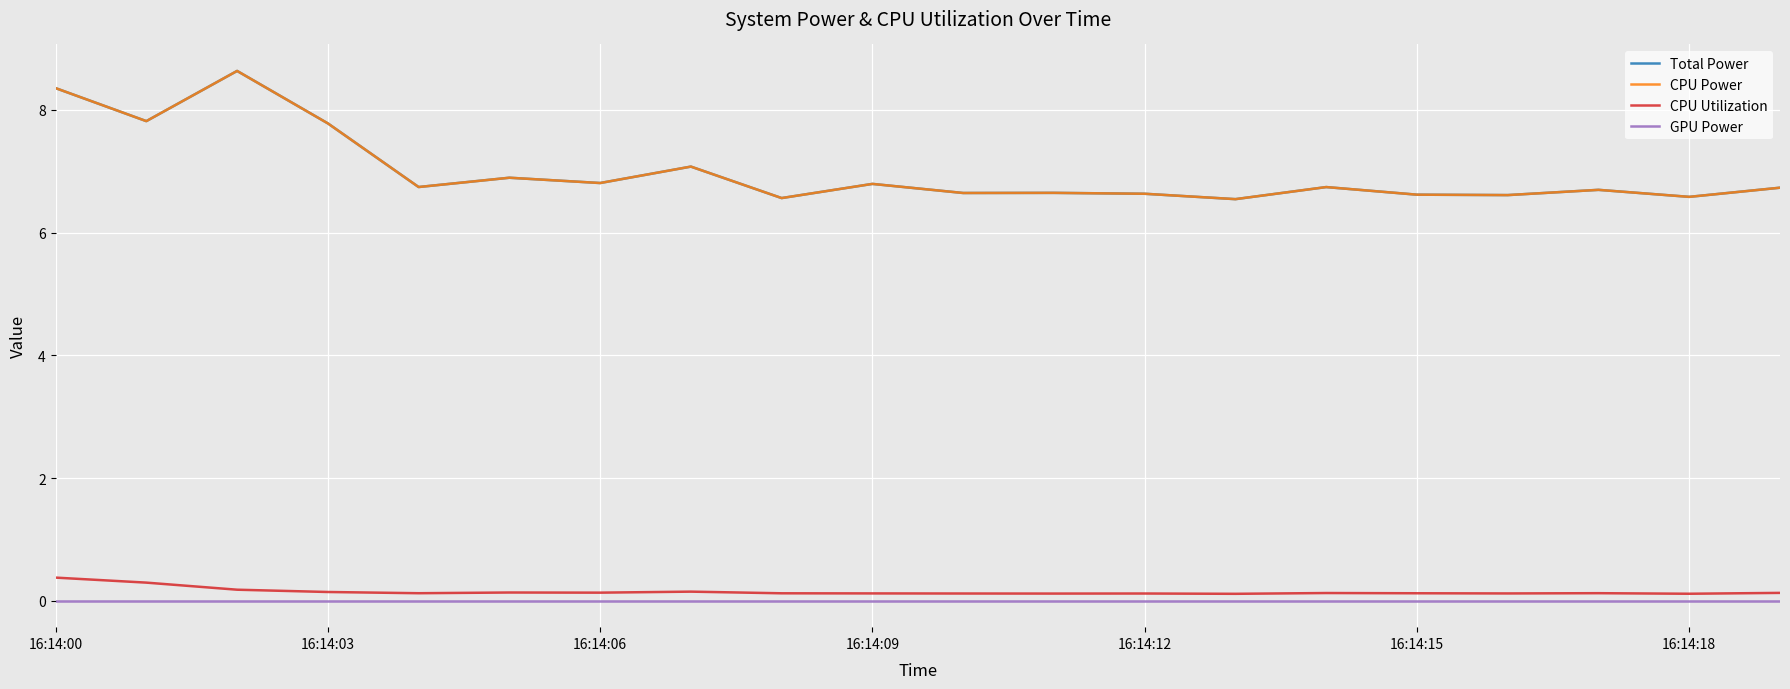

Is this an area chart (filled region under the line)?

No